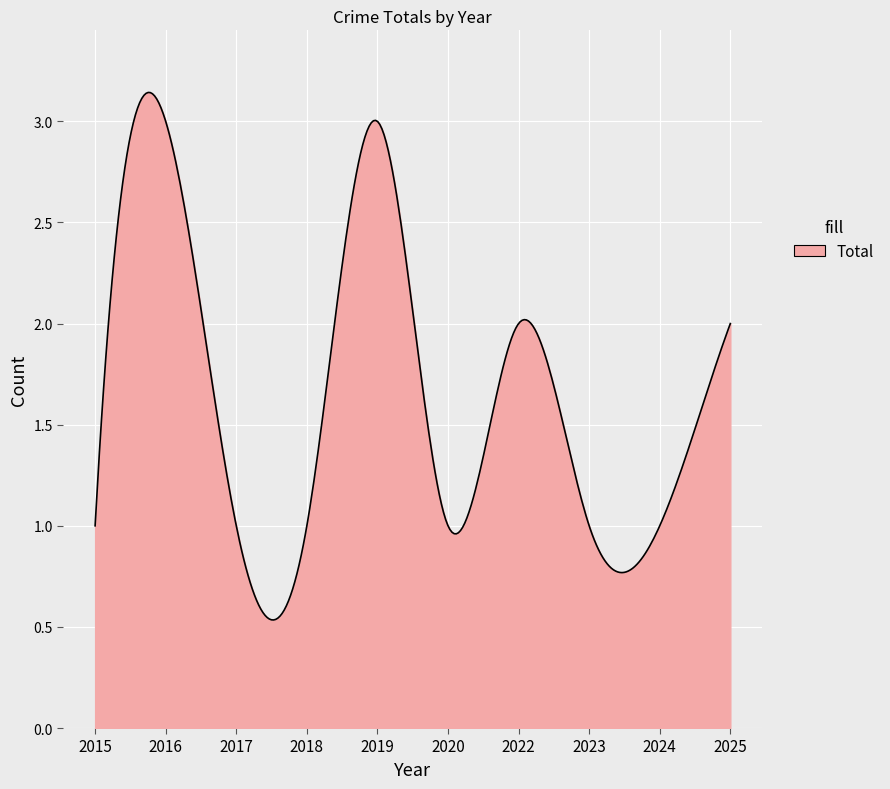

How many series are shown in this chart?

1